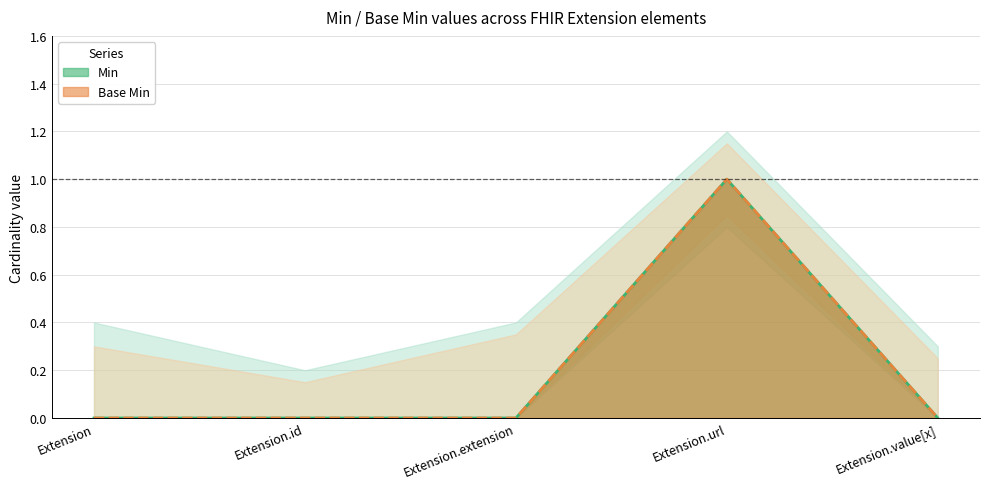

At which category is the sum across all series the highest?

Extension.url